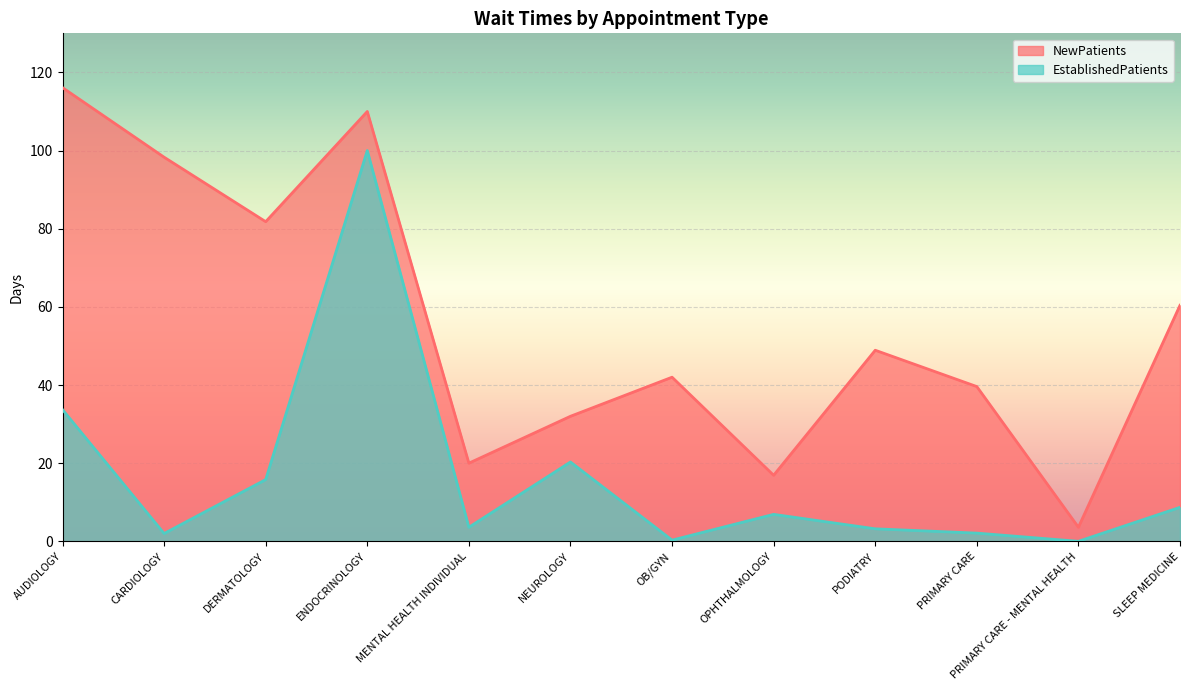

What are all the series names shown in the legend?

NewPatients, EstablishedPatients